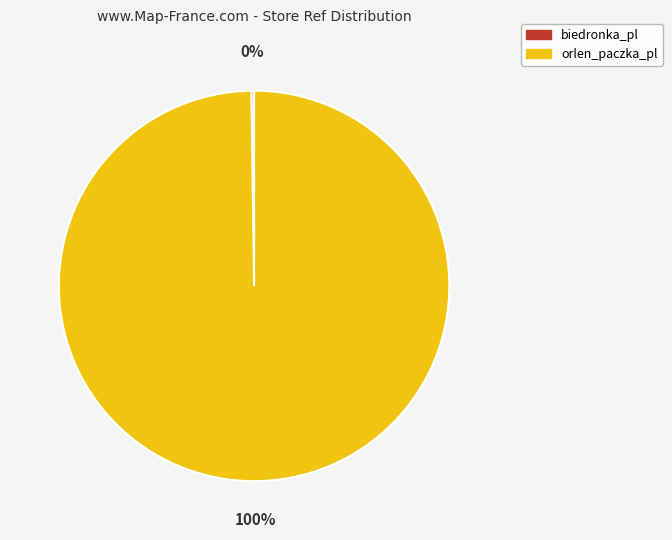

Is there any slice that represents more than half of the pie?

Yes